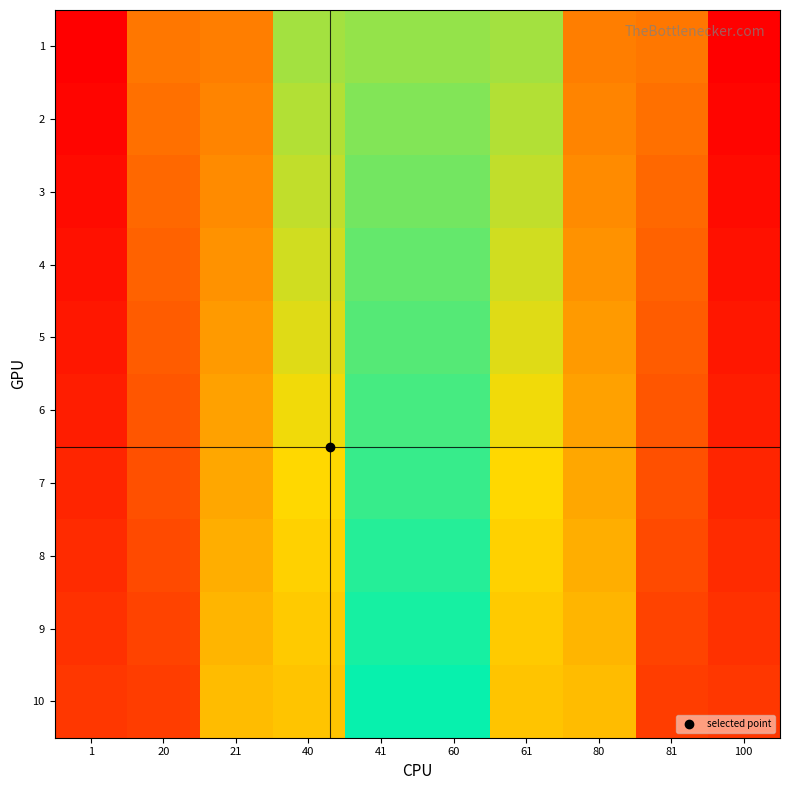

How many data points does each series have?

10